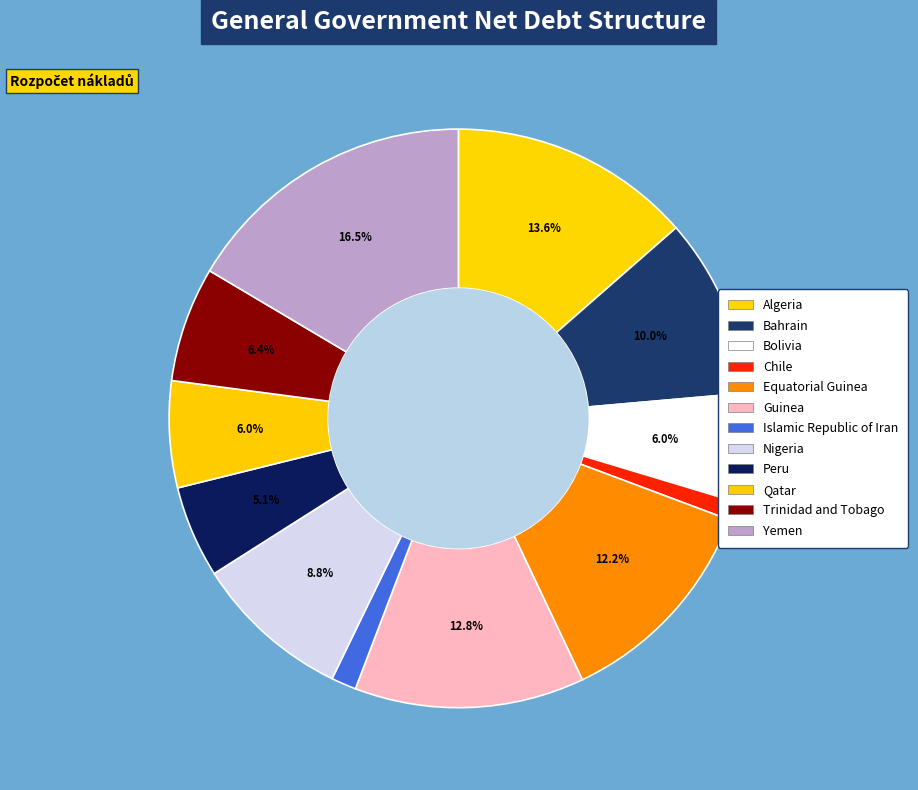

Rank the categories by value from lowest to highest.

Chile, Islamic Republic of Iran, Peru, Qatar, Bolivia, Trinidad and Tobago, Nigeria, Bahrain, Equatorial Guinea, Guinea, Algeria, Yemen